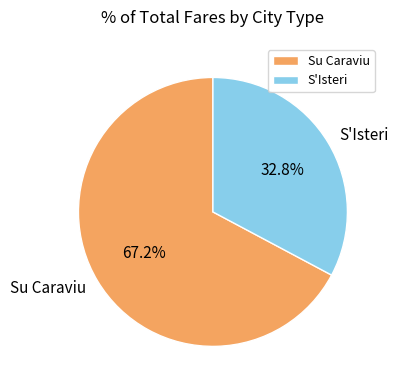

How many slices are in this pie chart?

2